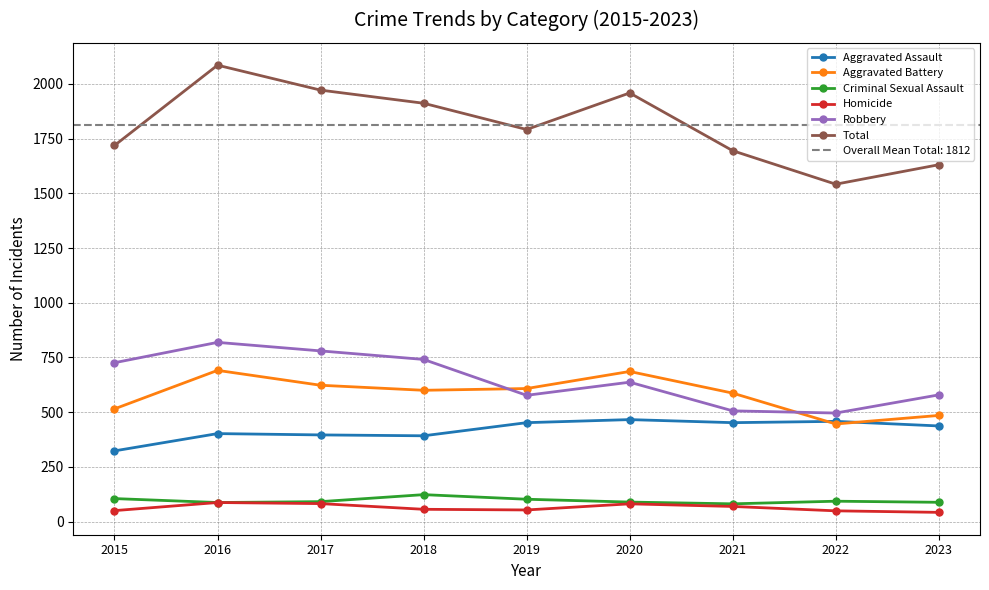

What is the average value of the Robbery series?

651